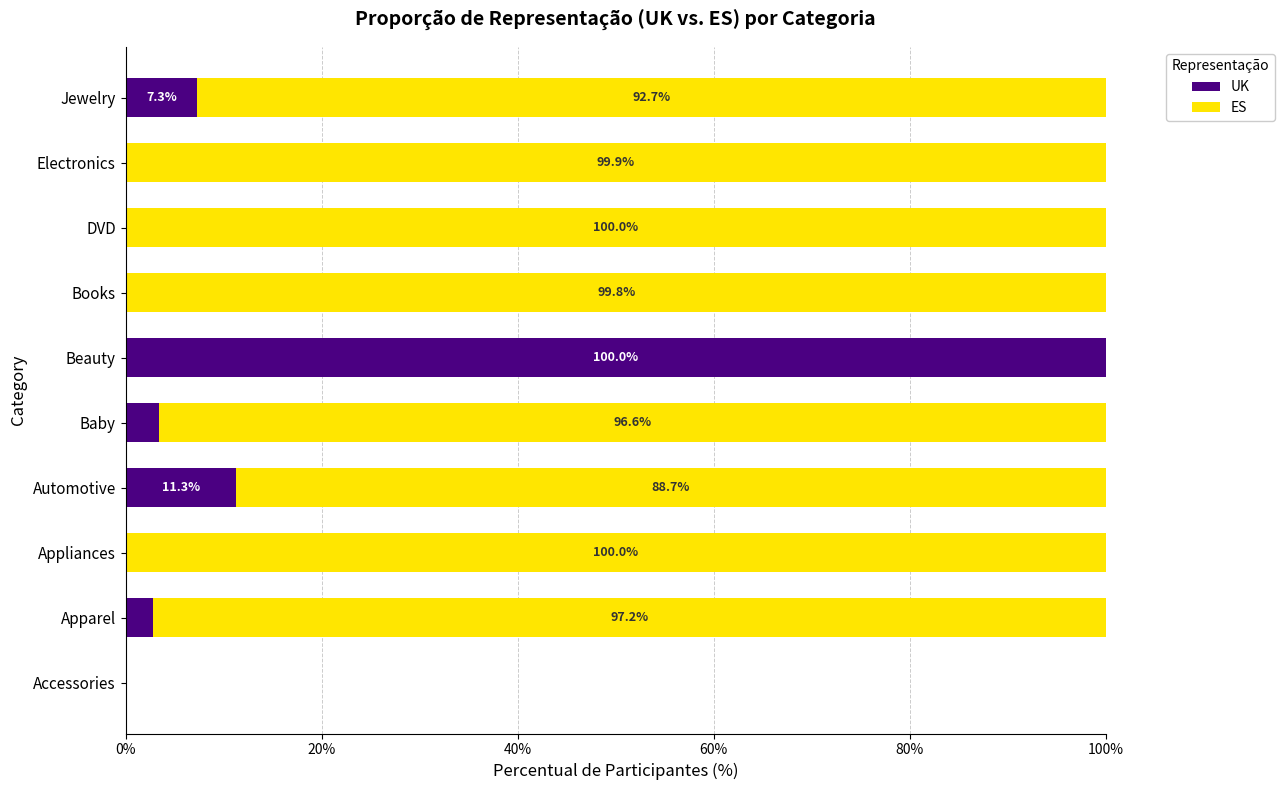

What is the sum of the UK values at Books and Electronics?

0.3